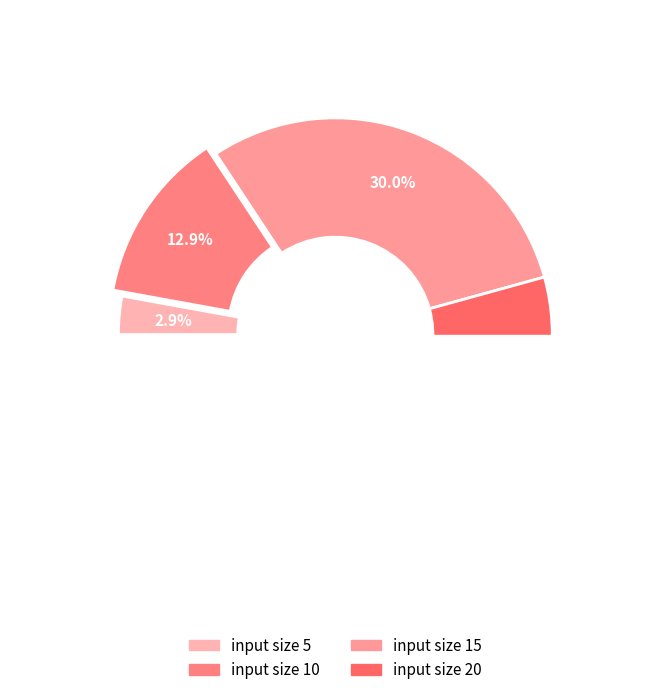

To the nearest percent, what is the difference between the 10 and 15 slice percentages?

17%